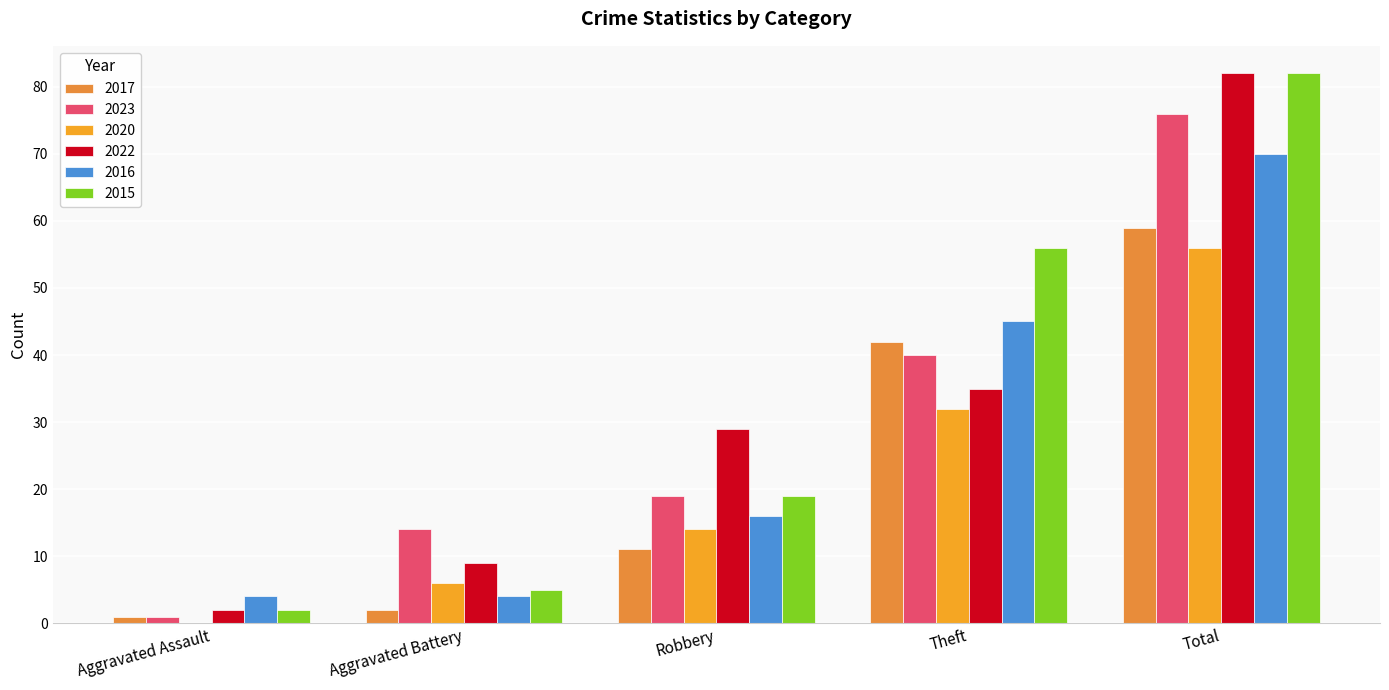

How many distinct data groups are displayed?

6